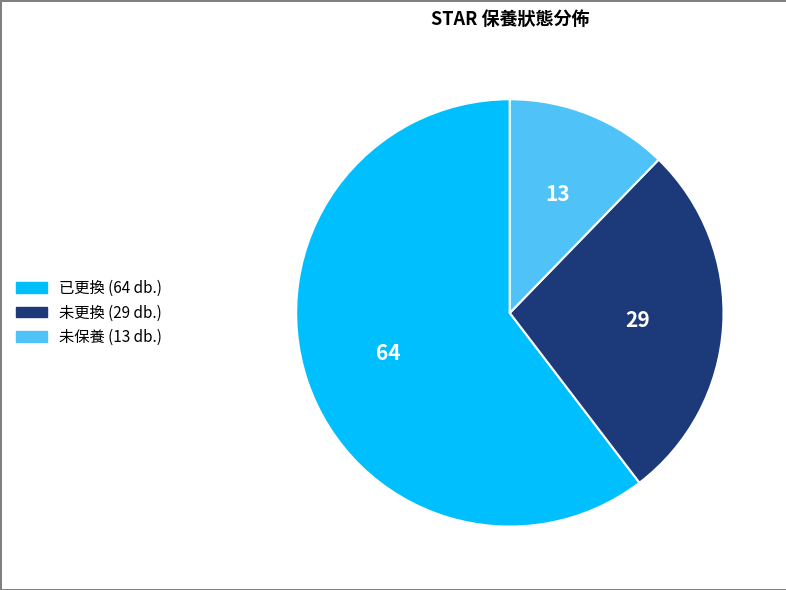

Do 未更換 and 未保養 together represent more than half of the pie?

No